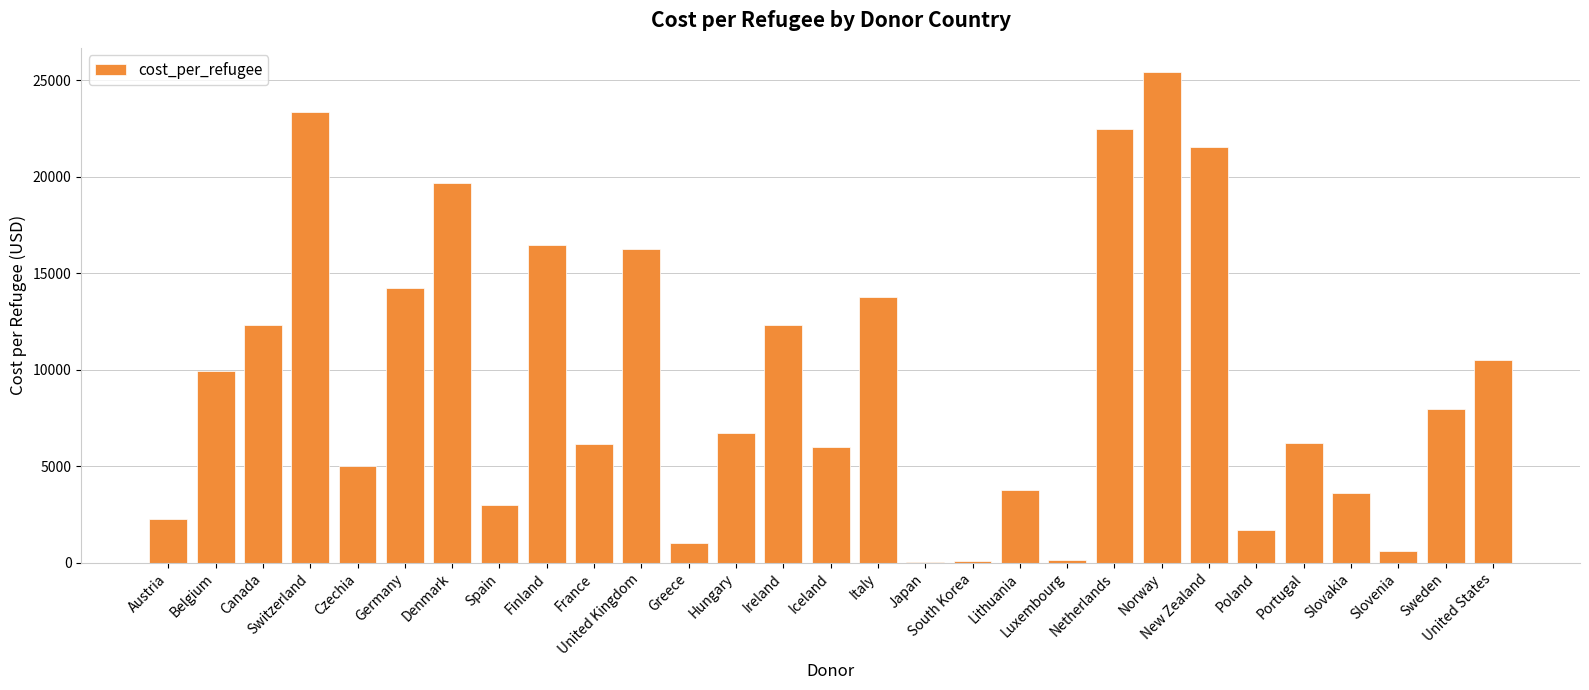

What is the greatest value displayed?

25412.0